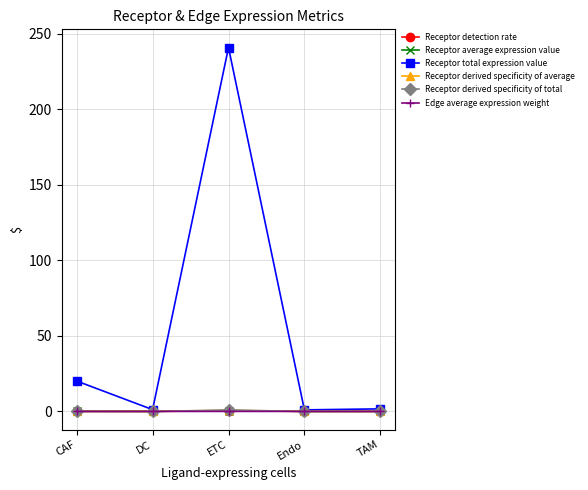

How many lines are shown in the chart?

6